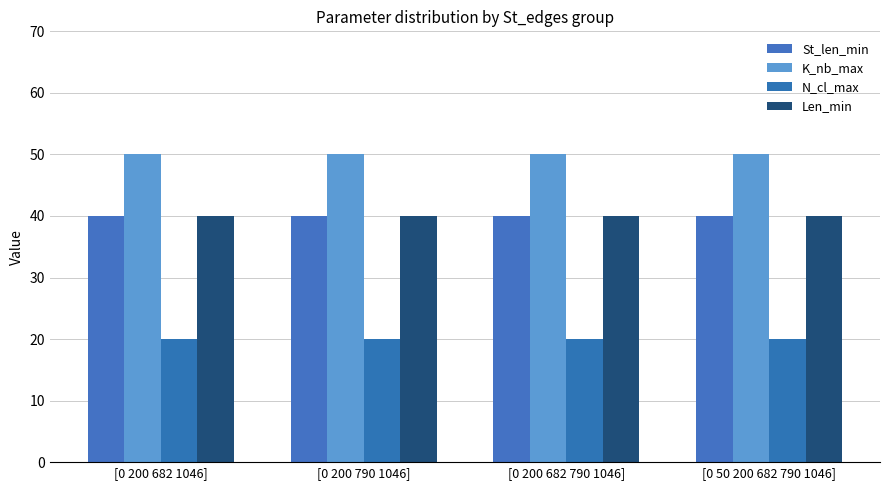

What is the sum of the St_len_min values at [0 200 790 1046] and [0 200 682 1046]?

80